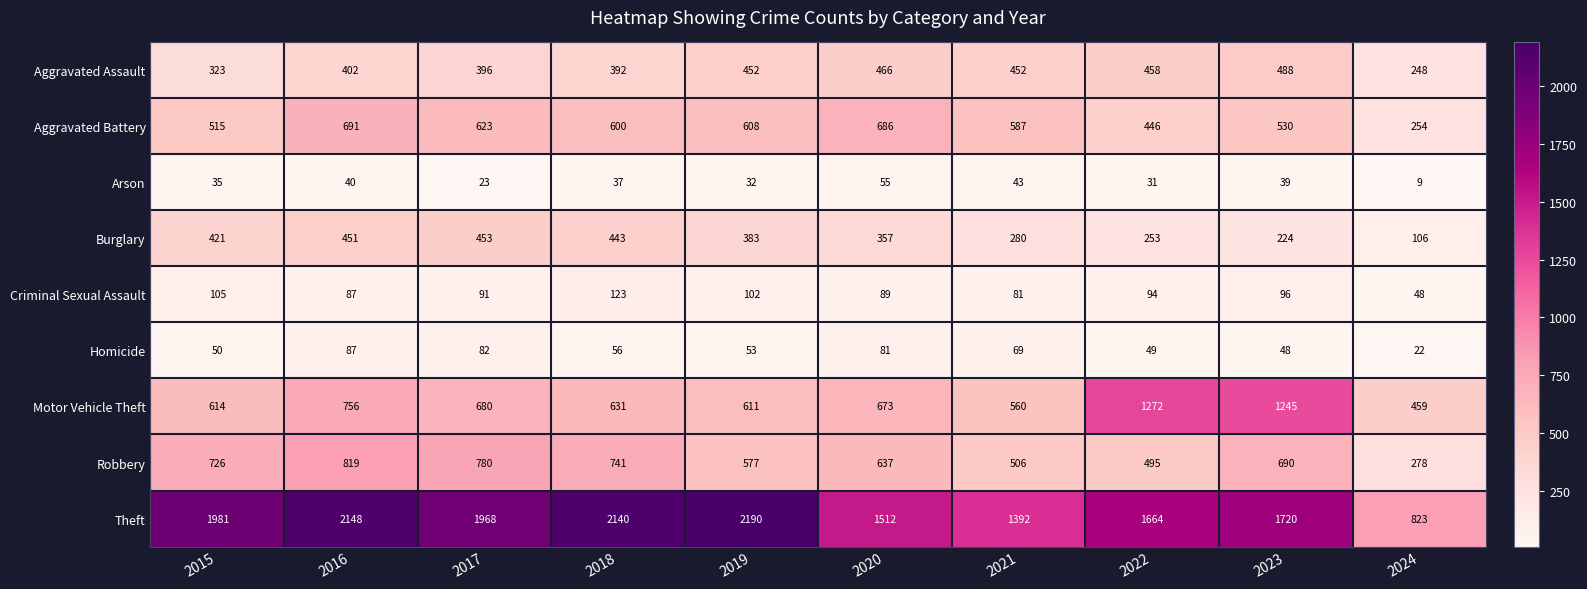

At how many categories does at least one series exceed 500?

10